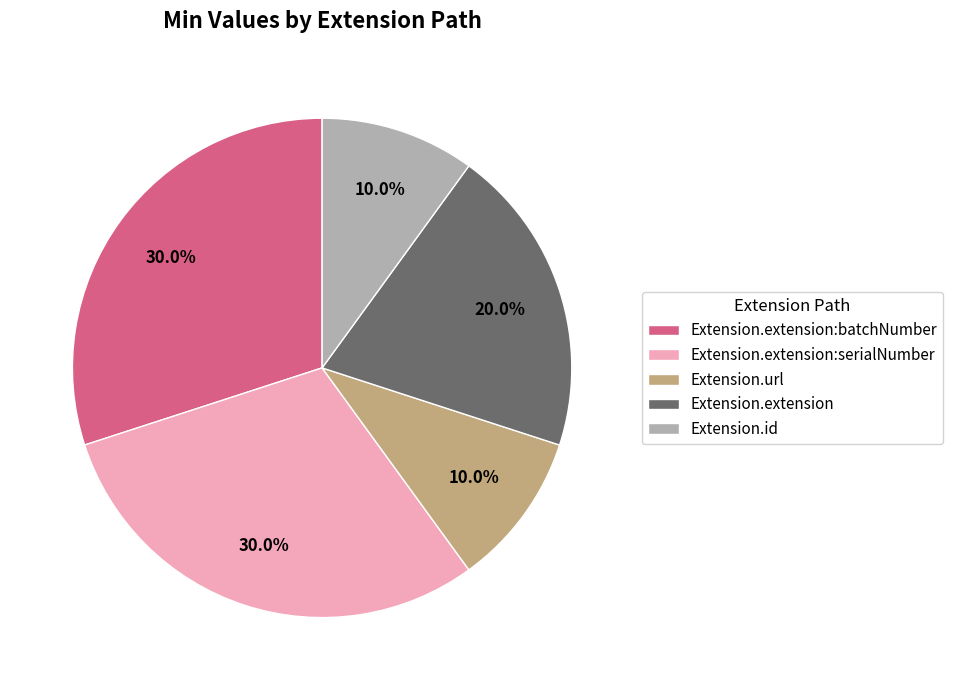

Does Extension.extension:batchNumber represent more than half of the total?

No